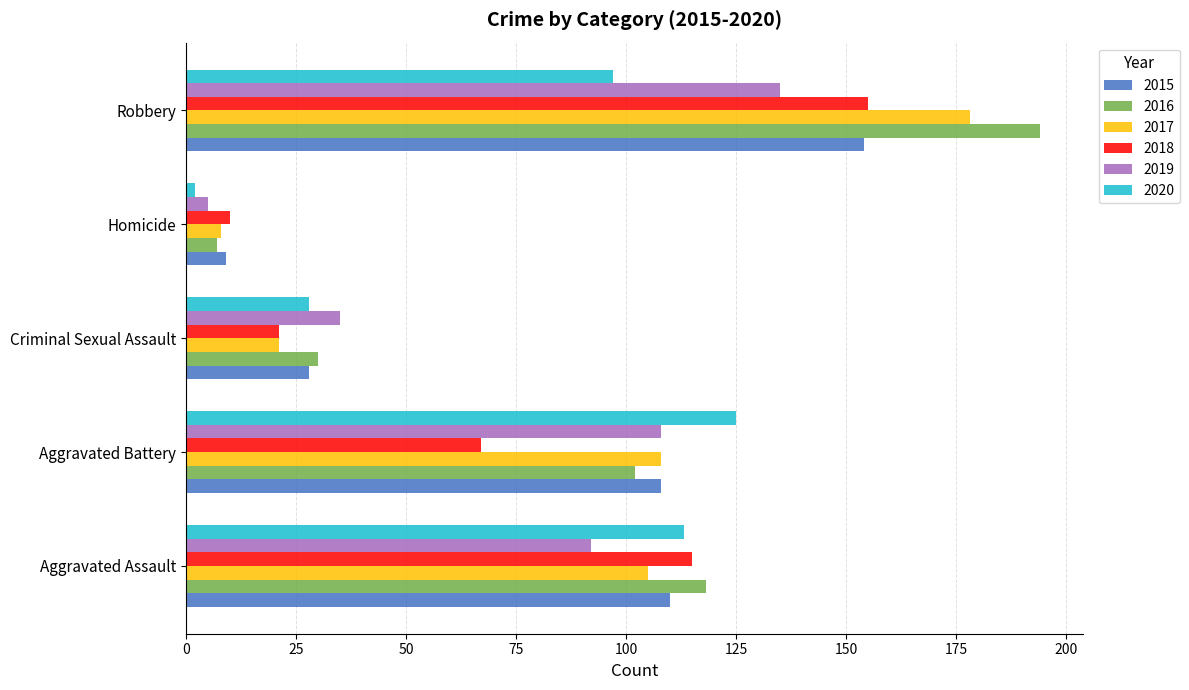

True or false: 2018 has a value of 115 at Aggravated Assault.

True